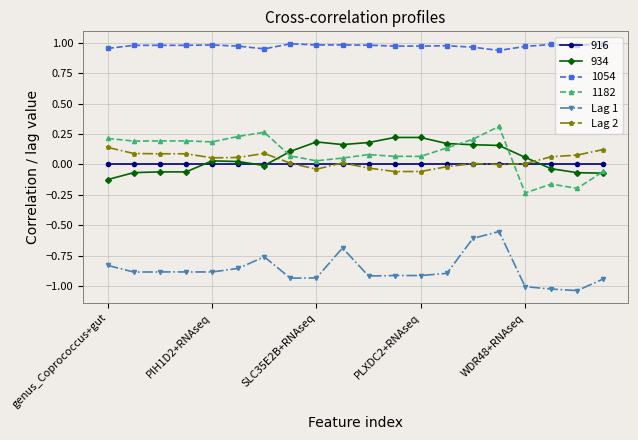

Which series has the widest spread of values?

1182